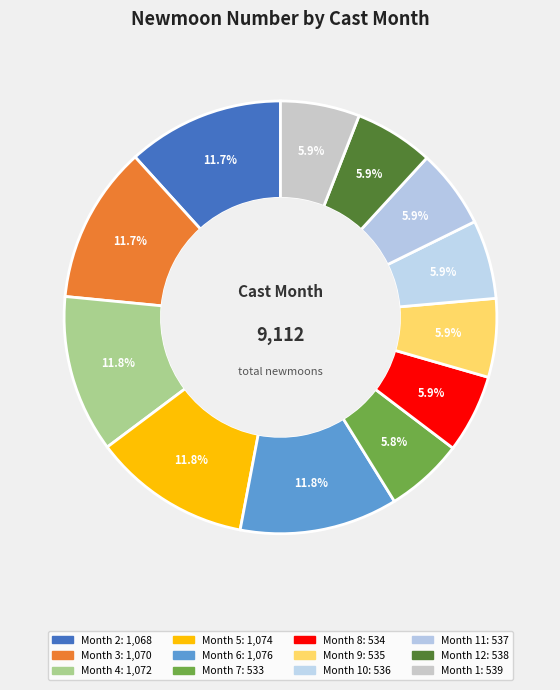

Count the number of slices in the pie.

12